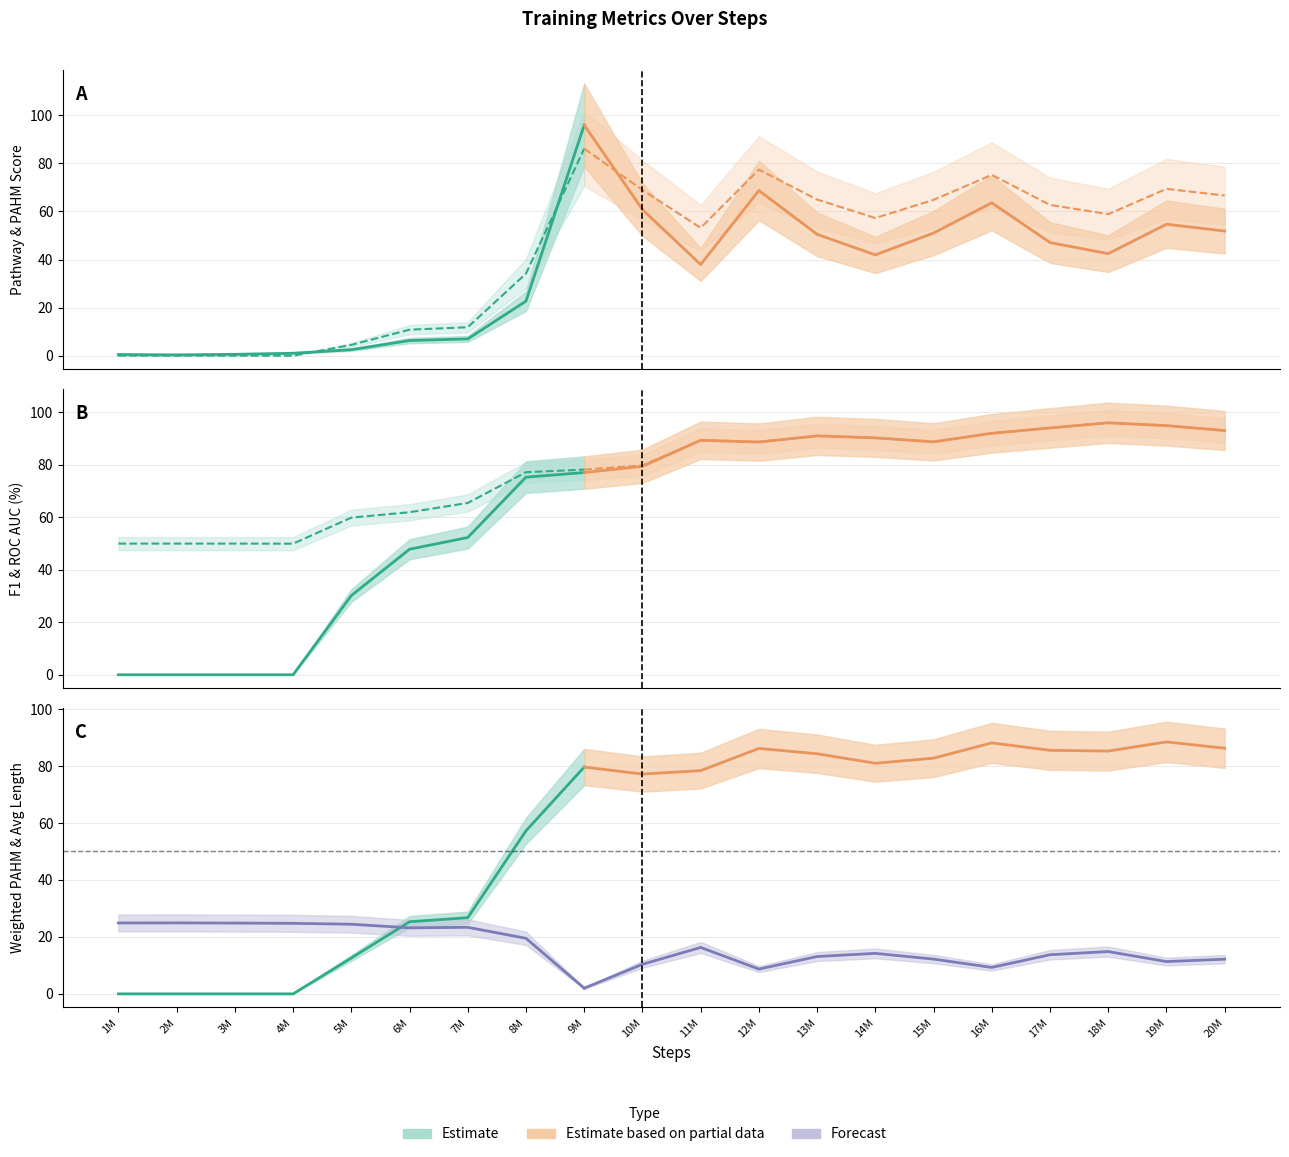

What is the spread (max minus min) of values at 4000000?

50.0